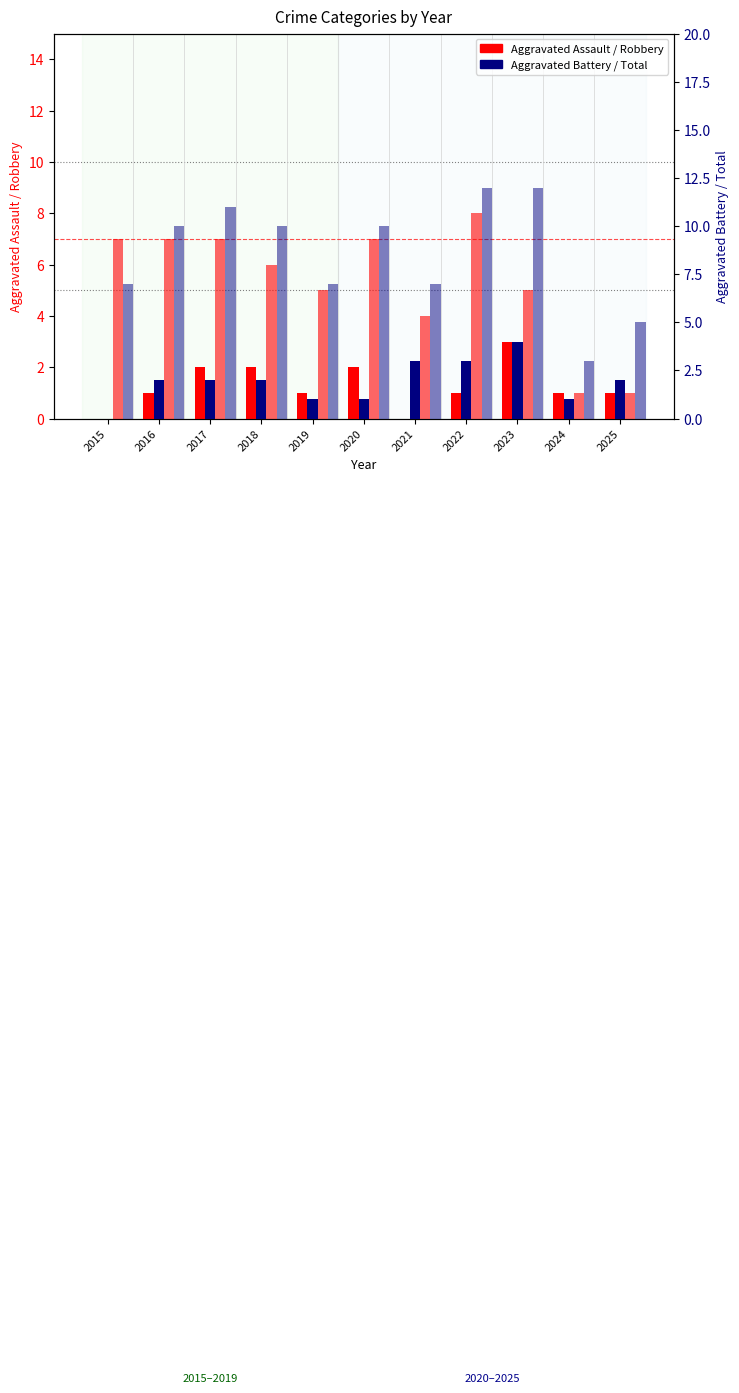

Which category has the highest value in the Robbery series?

2022